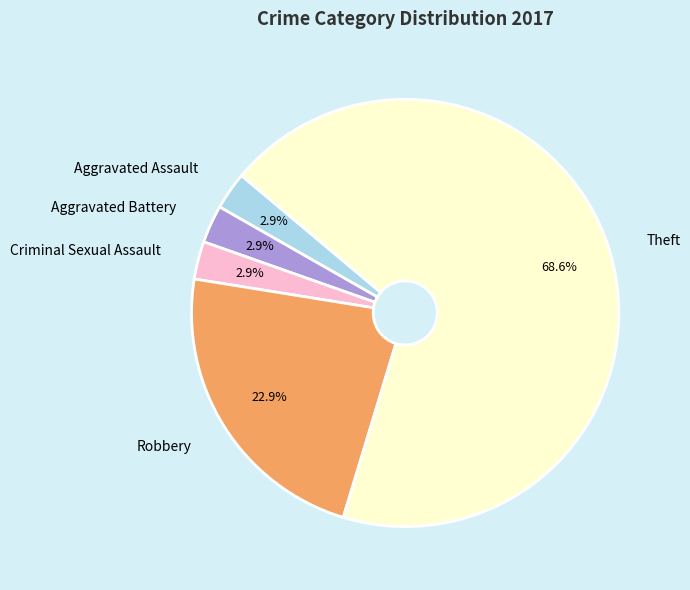

The Aggravated Assault slice represents 15% of the pie. True or false?

False